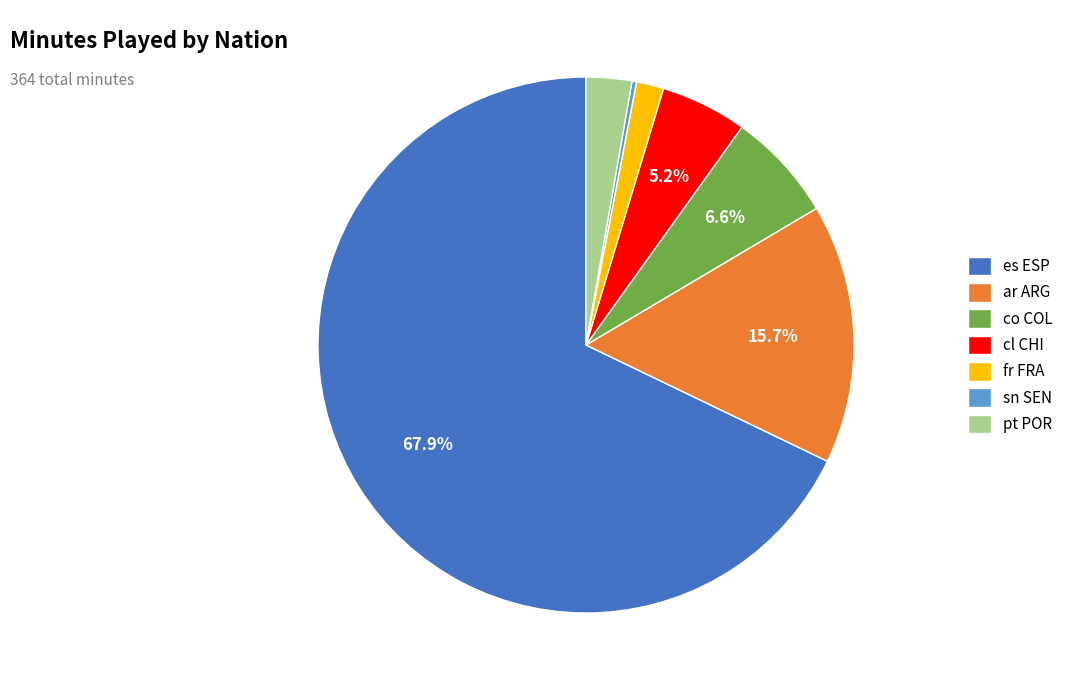

Which category has the biggest portion of the pie?

es ESP